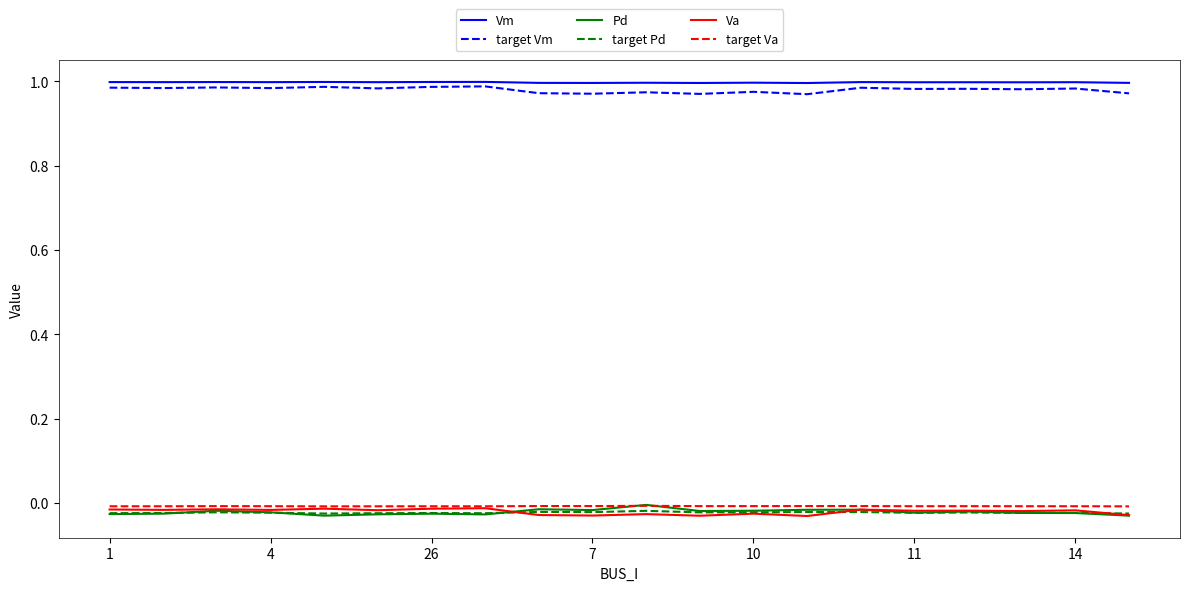

True or false: Vm and Pd intersect in this chart.

False